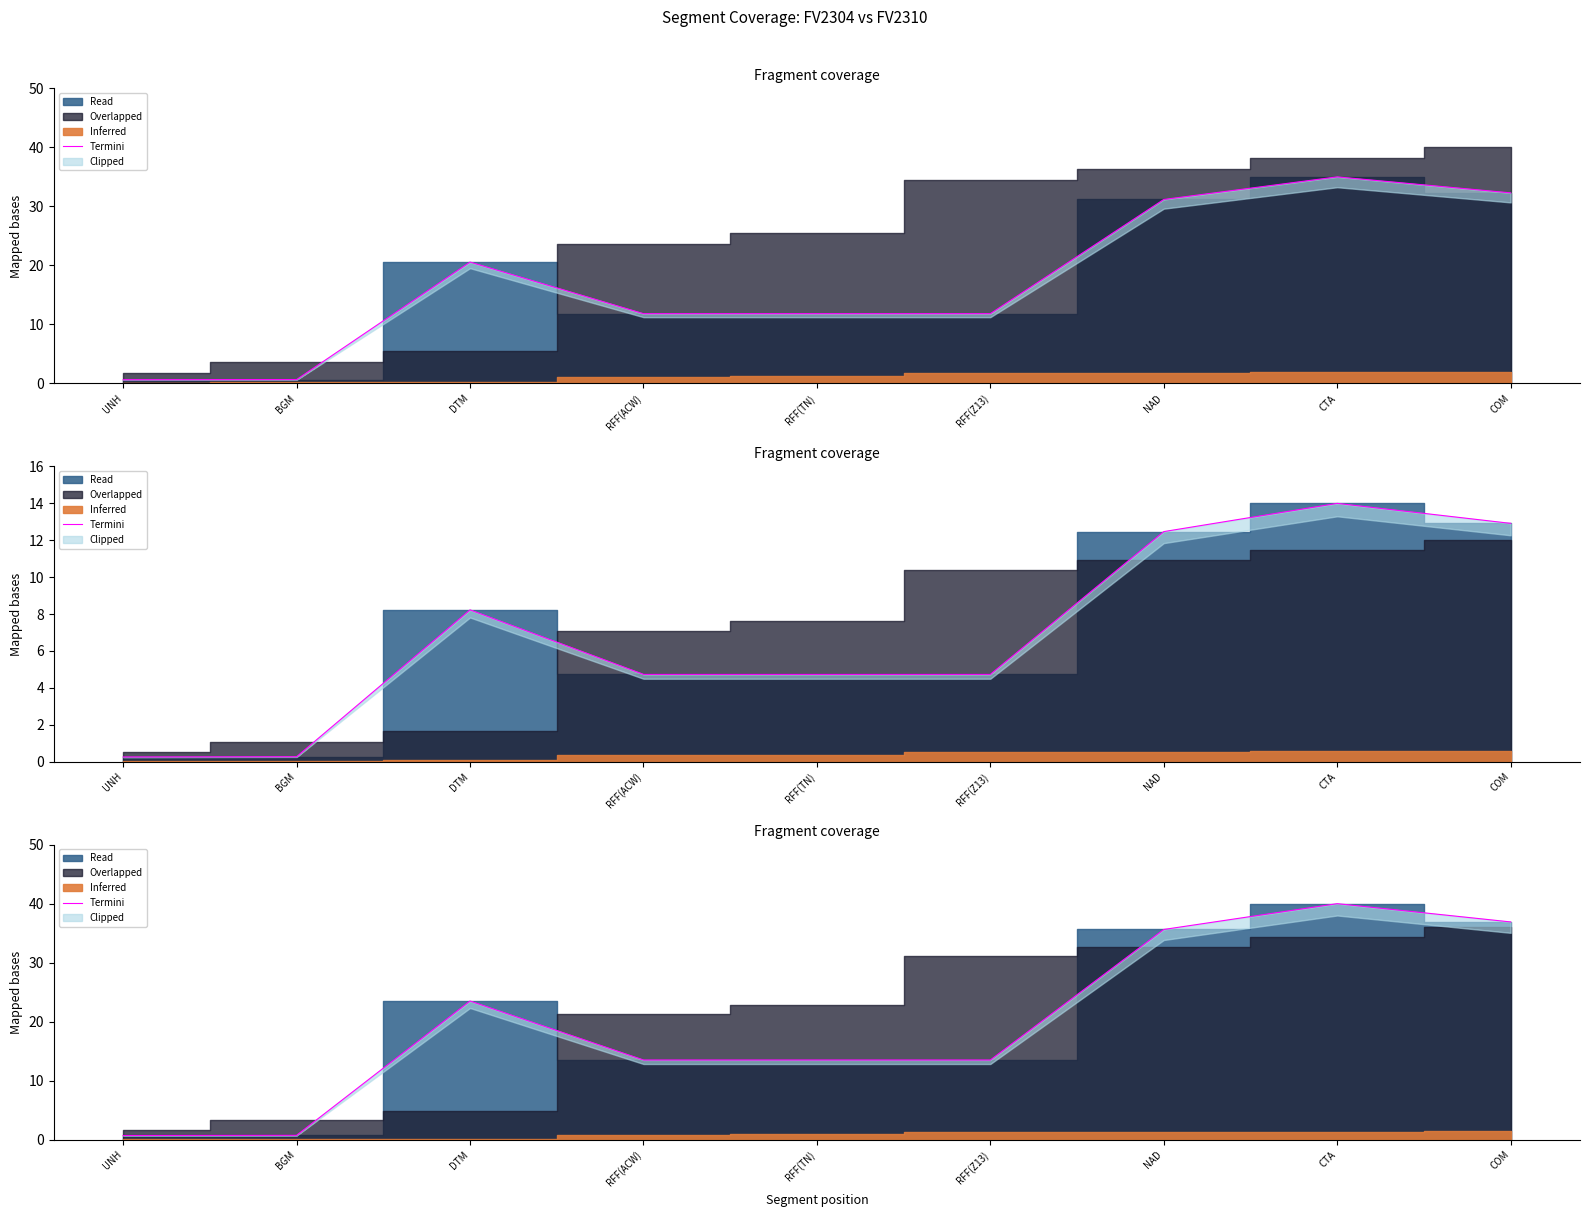

How many lines are shown in the chart?

1